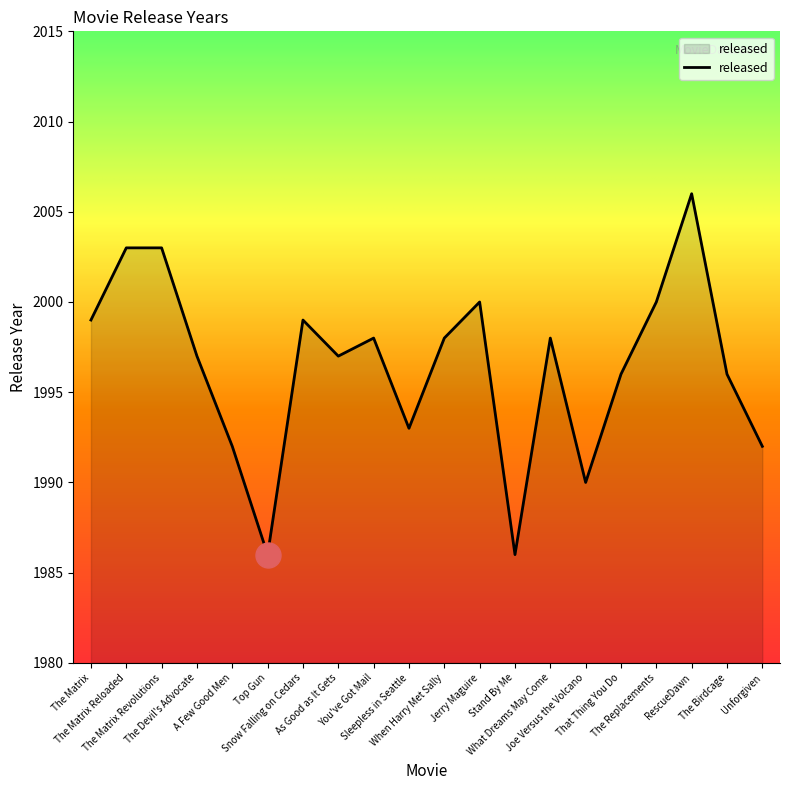

What is the greatest value displayed?

2006